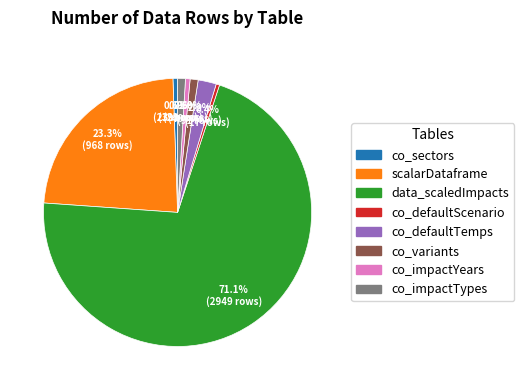

To the nearest percent, what portion does co_impactTypes represent?

1%